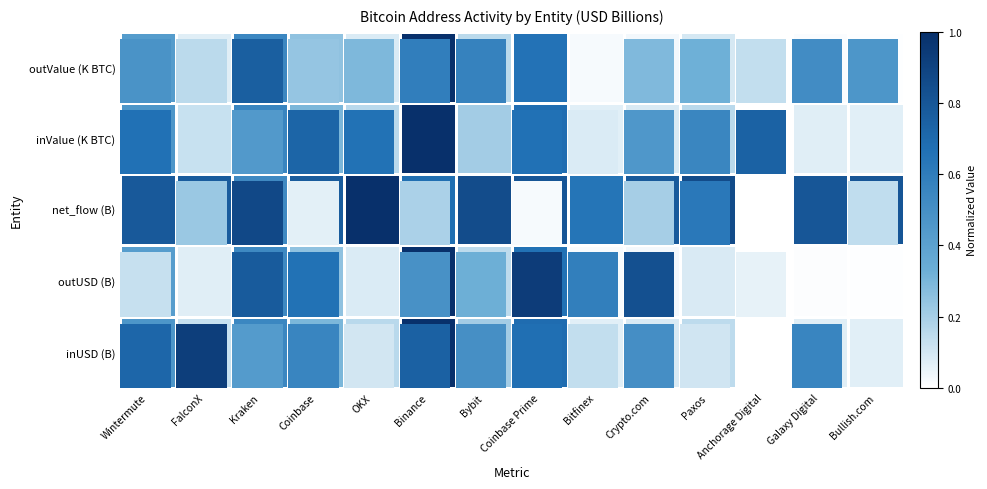

At how many categories does at least one series exceed 0?

13